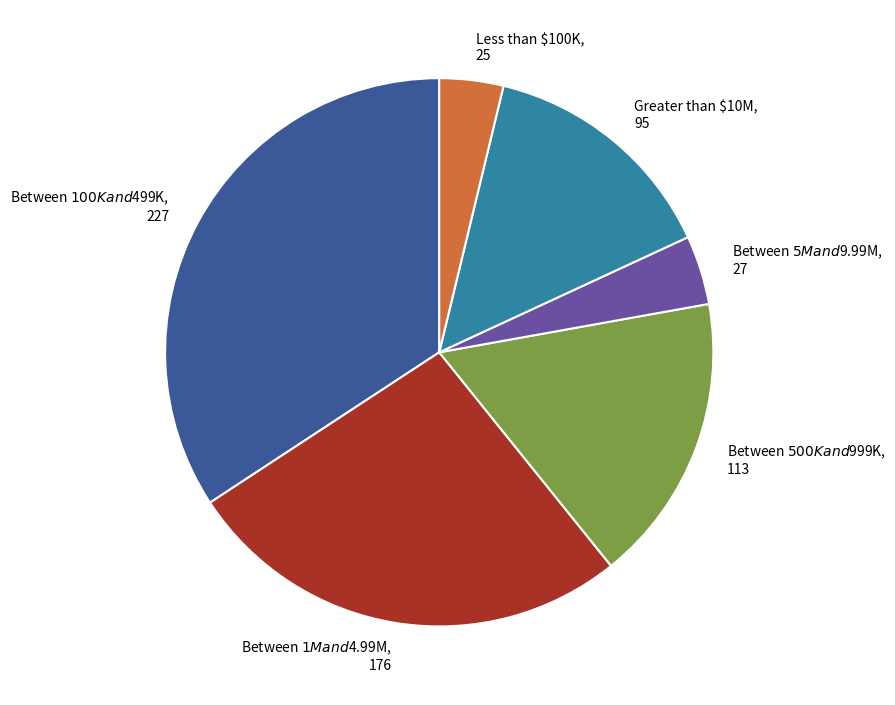

Does Less than $100K represent more than half of the total?

No